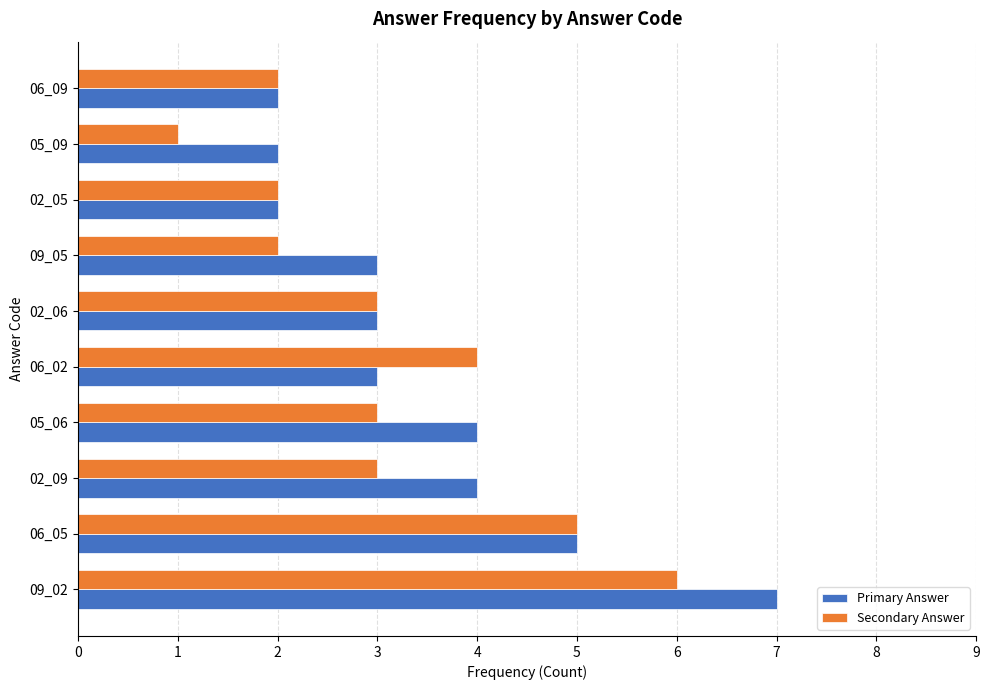

How many Primary Answer values are between 2 and 4?

8